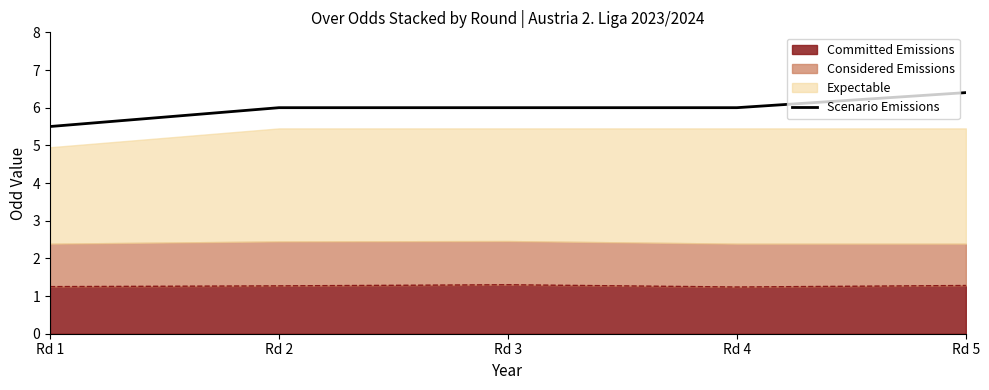

True or false: there are more than 1 points higher than both neighbors.

False